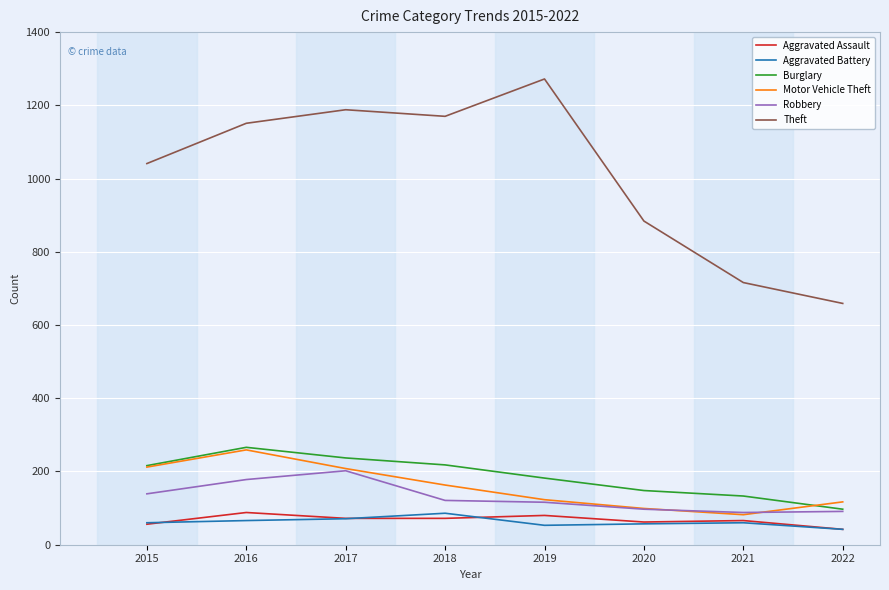

How many lines are shown in the chart?

6